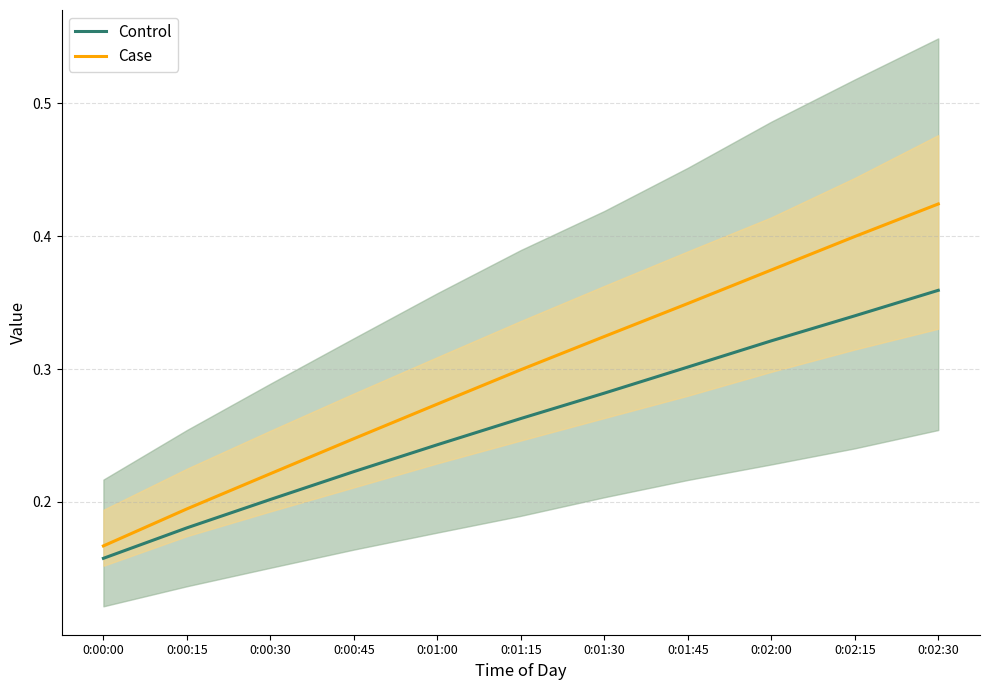

What is the approximate value of Control at 0:01:15?

0.3